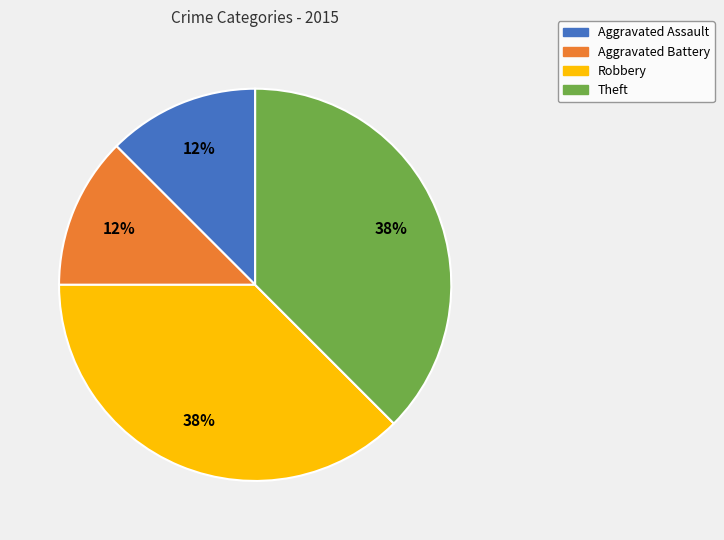

Does Aggravated Assault account for over 50% of the chart?

No